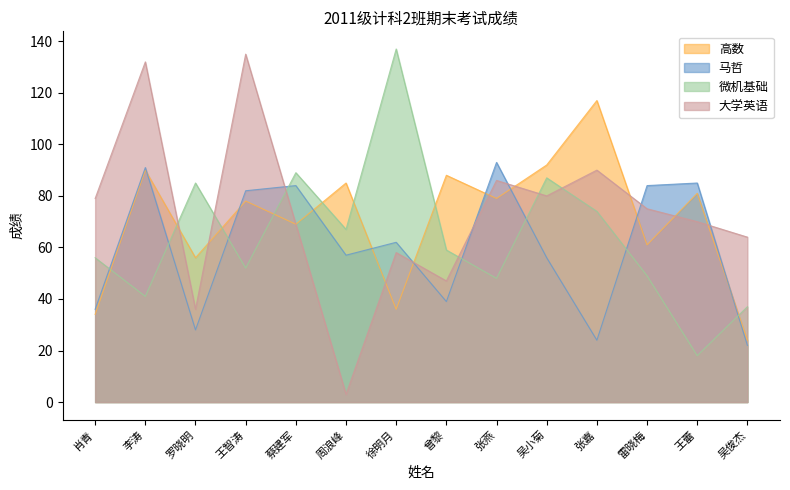

What position from the left is 张燕?

9